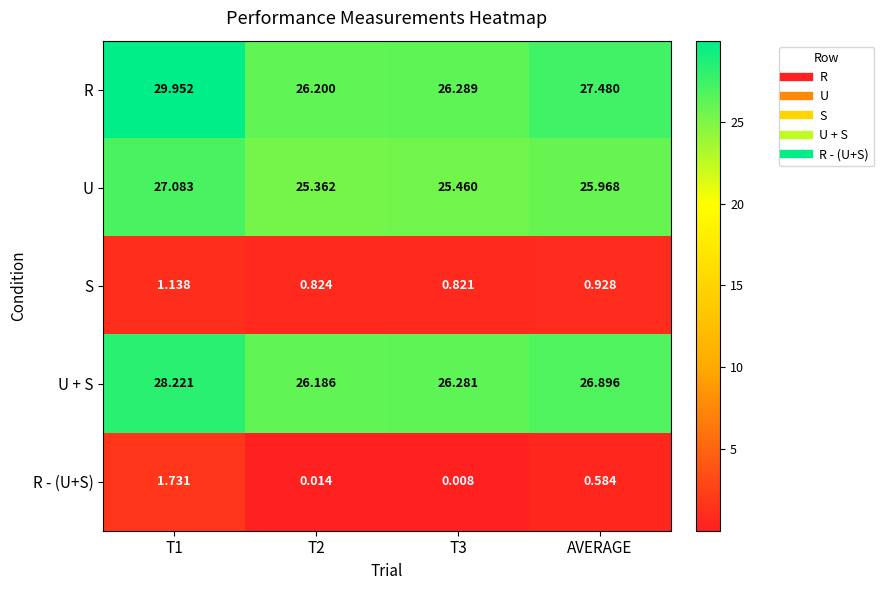

Where is U + S nearest to the value 27?

AVERAGE